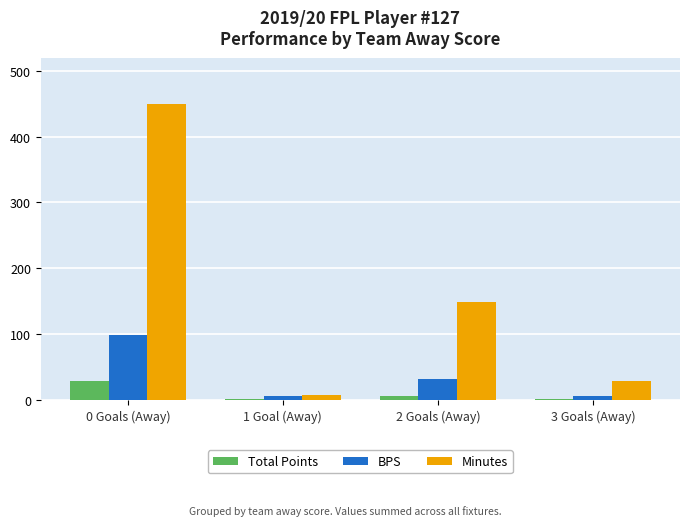

Is the value of Total Points at 0 Goals (Away) greater than the value of Minutes at 2 Goals (Away)?

No